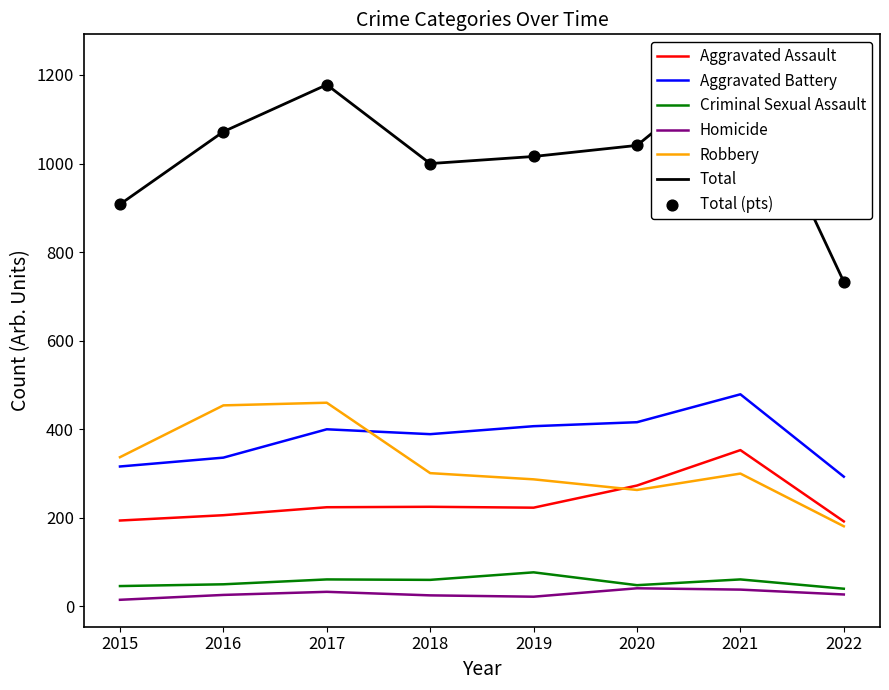

Is the value of Aggravated Assault at 2019 greater than the value of Aggravated Battery at 2015?

No